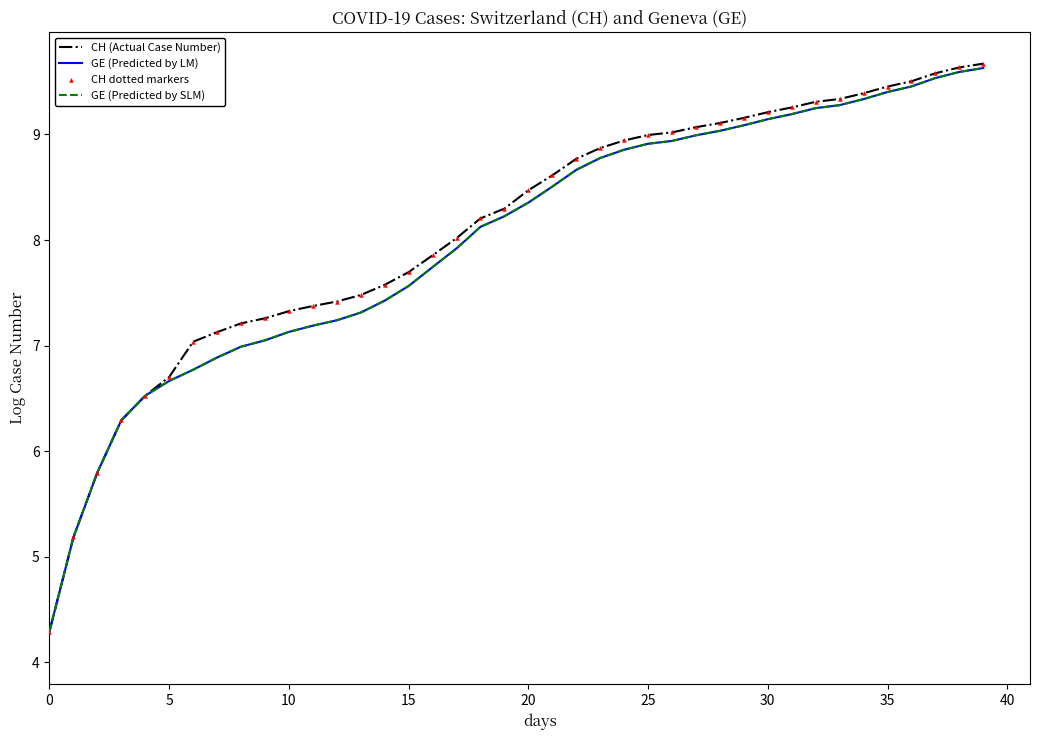

At how many categories does at least one series exceed 9?

14